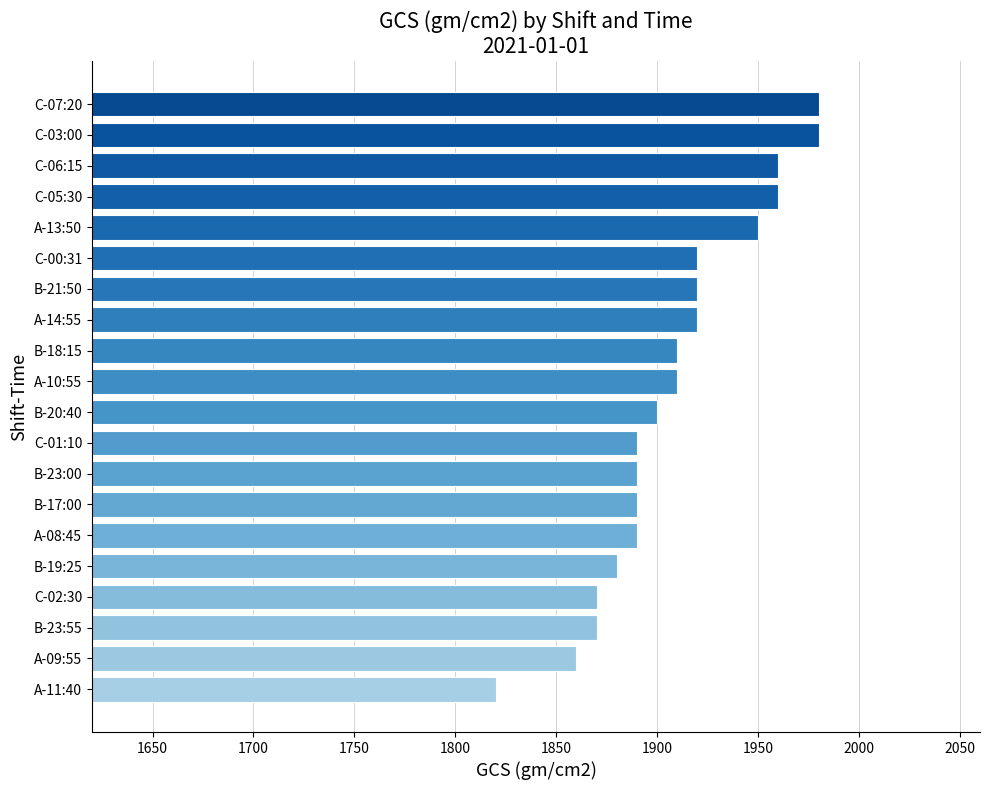

Where is the data nearest to the value 1900?

B-20:40